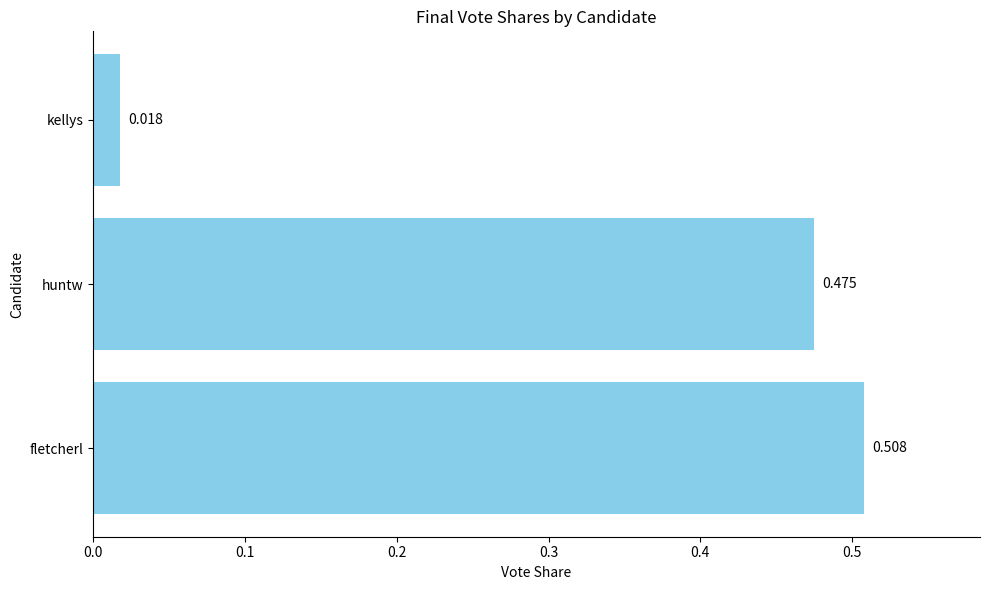

Rank the categories by value from lowest to highest.

kellys, huntw, fletcherl